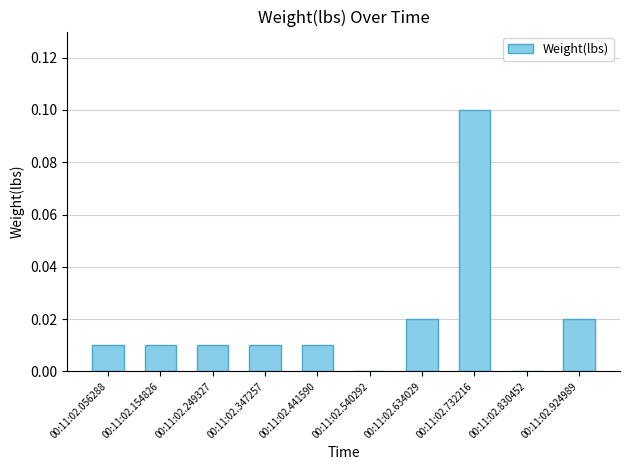

True or false: the data shows 0.0 at 00:11:02.154826.

True